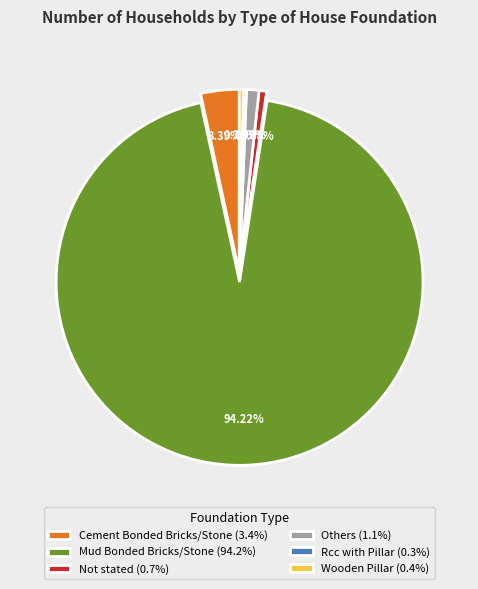

Is it true that Mud Bonded Bricks/Stone is 94% of the pie?

True